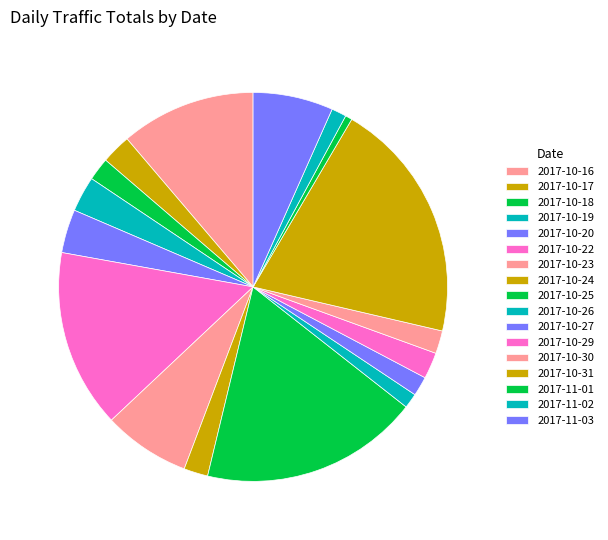

Which category has the biggest portion of the pie?

2017-10-31